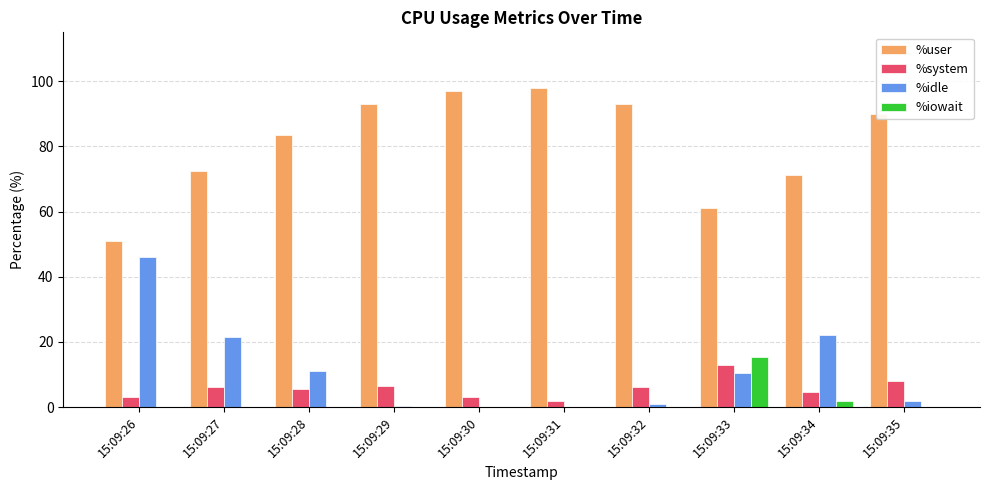

How many groups of bars are there?

10